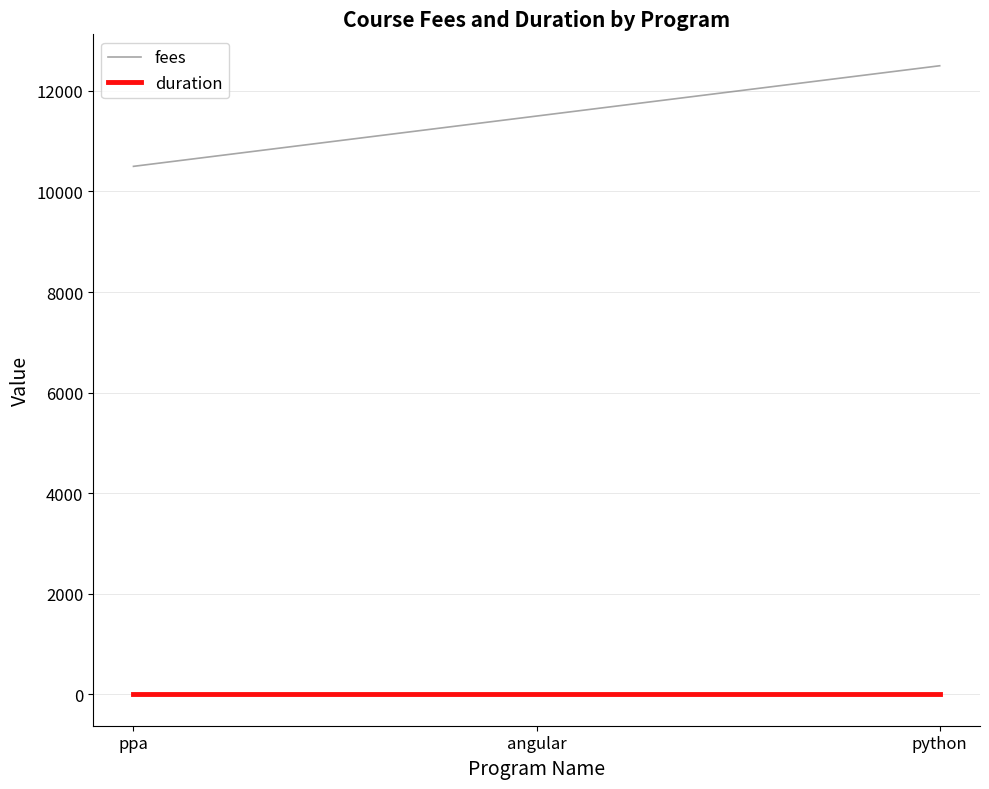

At how many categories does at least one series exceed 6984?

3